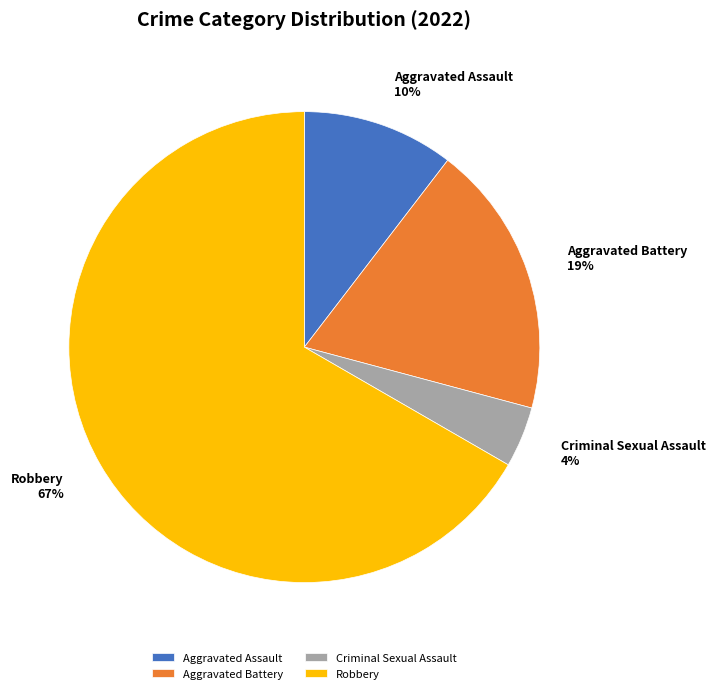

Between Aggravated Assault and Aggravated Battery, which is larger?

Aggravated Battery